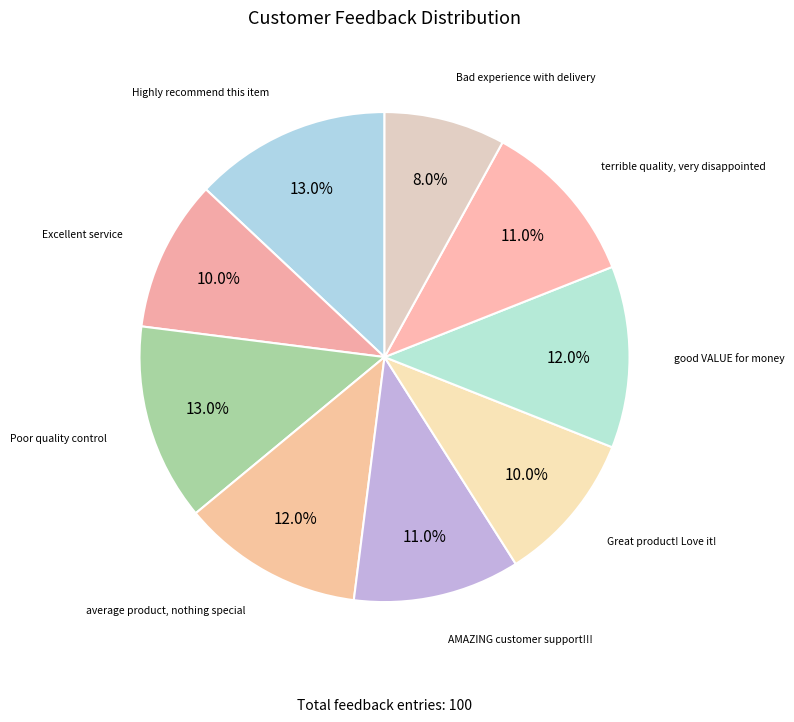

How many slices are in this pie chart?

9